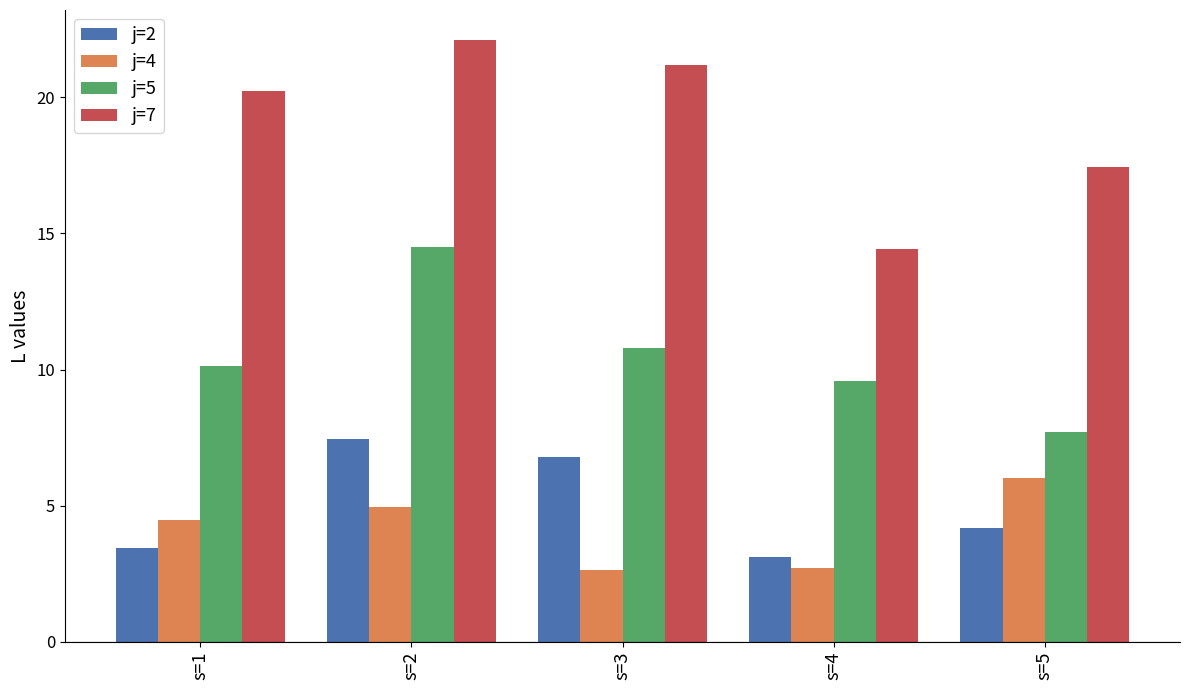

Rank the categories by j=5 value from highest to lowest.

s=2, s=3, s=1, s=4, s=5